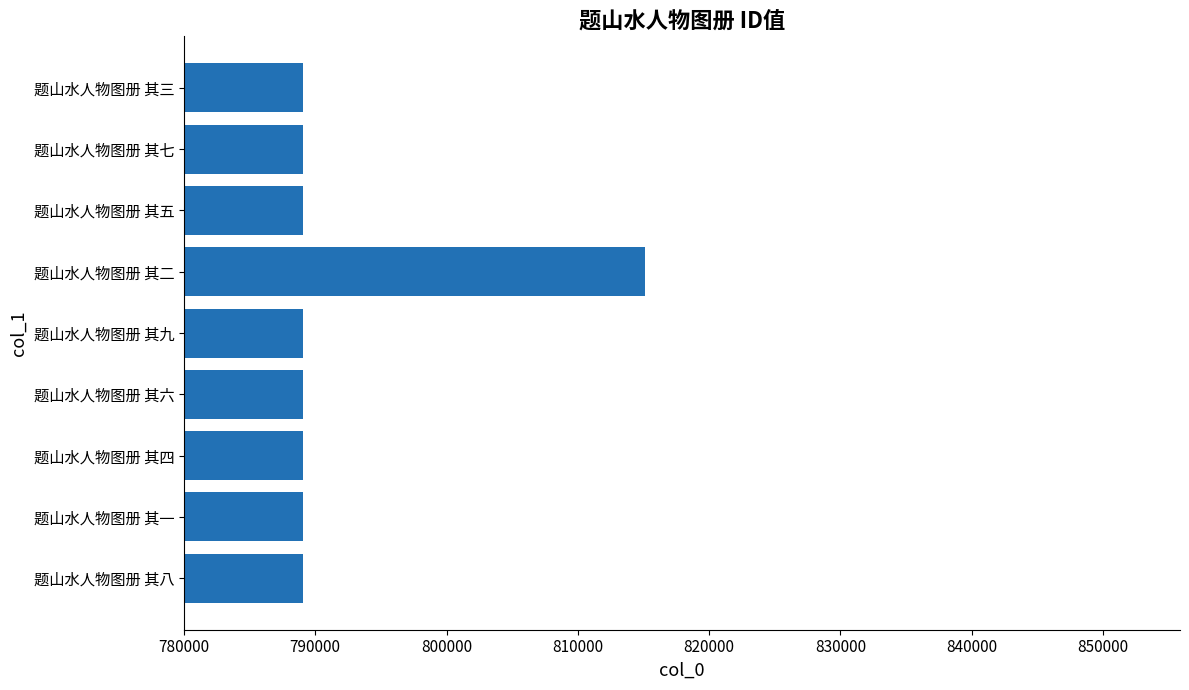

How many distinct data groups are displayed?

1